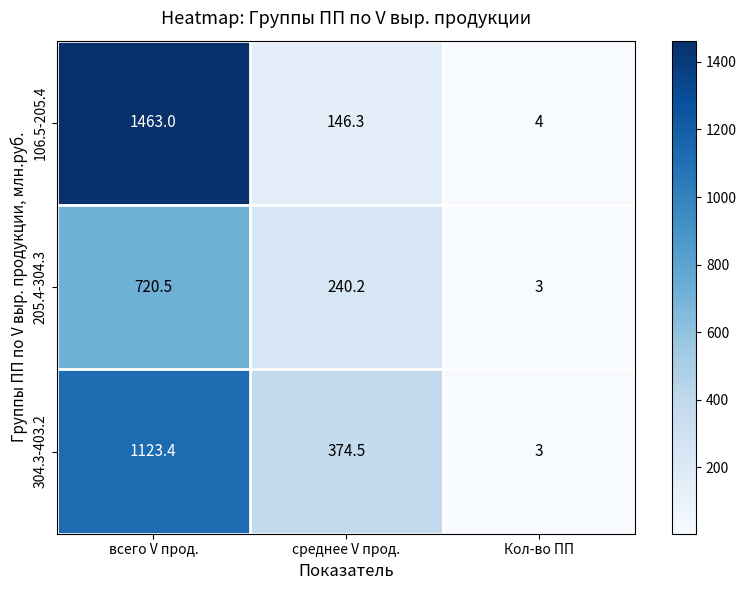

The 106.5-205.4 series shows 191.5 at среднее V прод.. True or false?

False